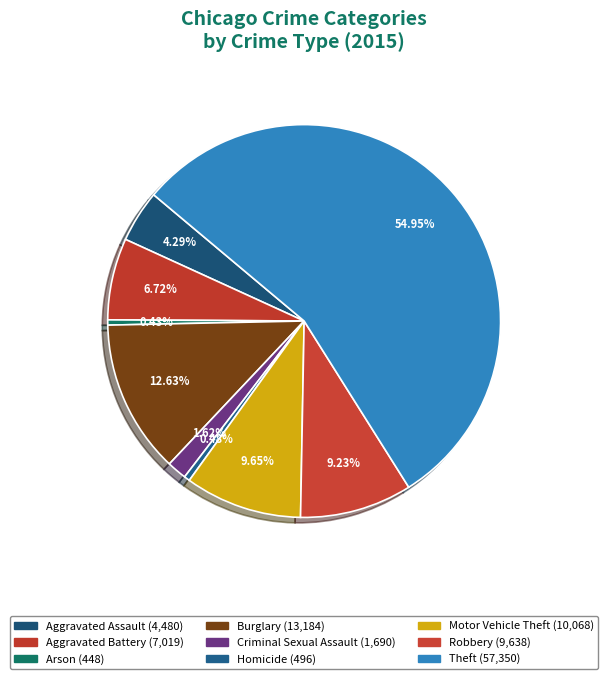

Combined, what portion of the pie is Motor Vehicle Theft and Aggravated Battery?

16.4%